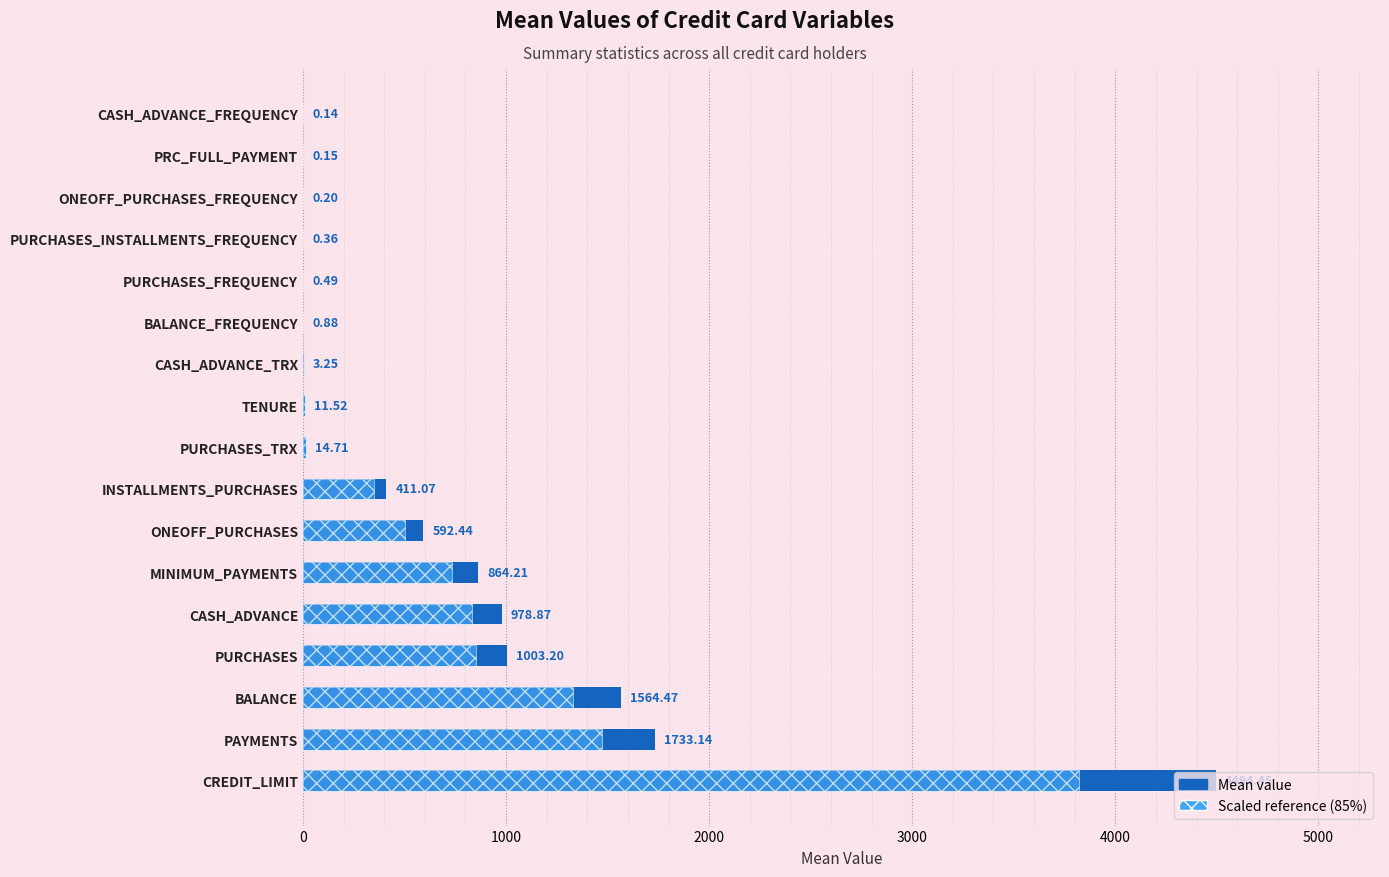

The value at INSTALLMENTS_PURCHASES is 566.6. True or false?

False